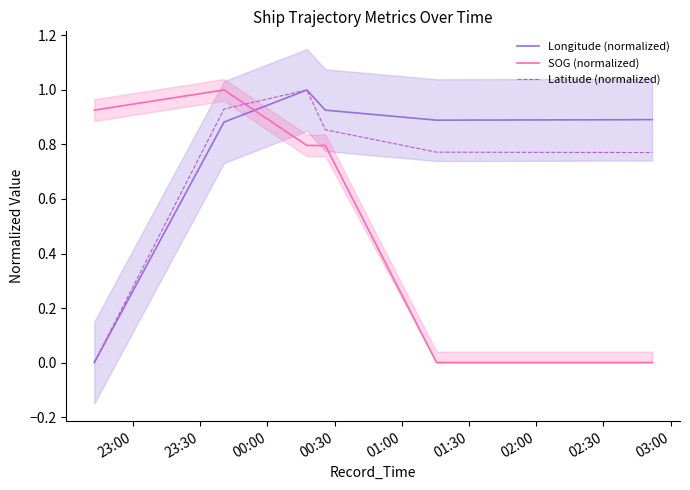

How many interior local peaks does the Longitude (normalized) series have?

1